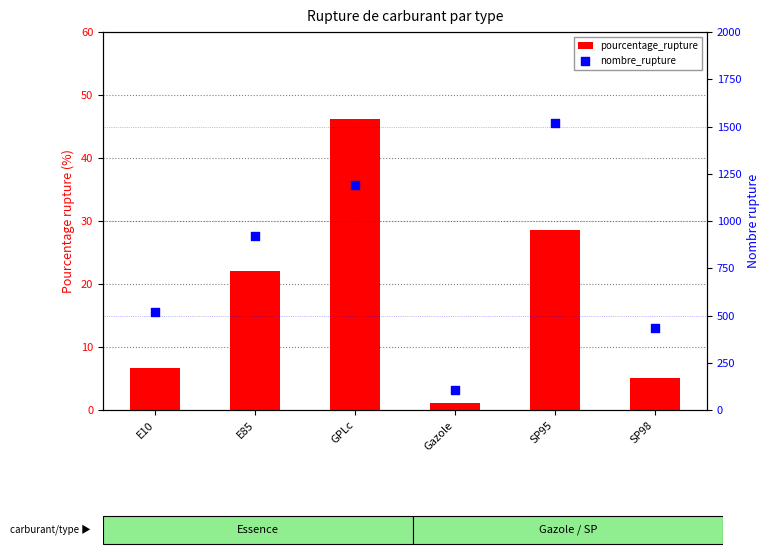

Which series has the widest spread of Y values?

nombre_rupture